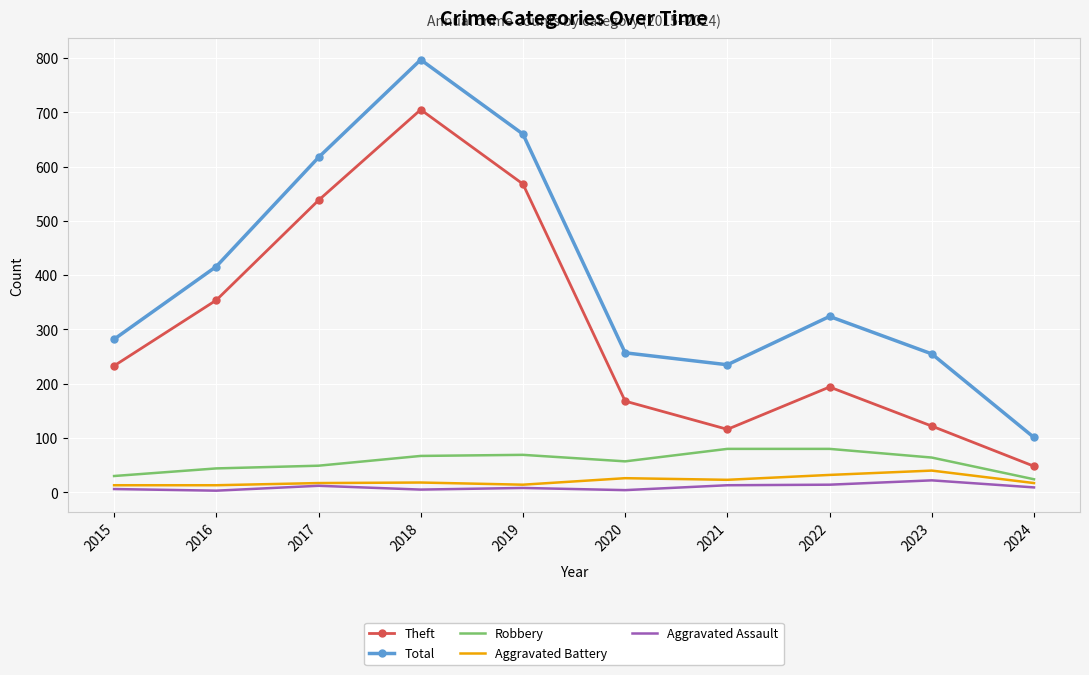

What is the difference between the Aggravated Battery values at 2015 and 2022?

19